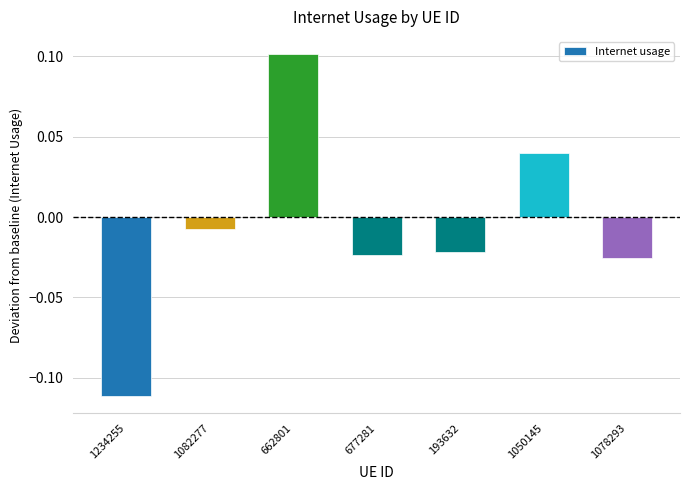

What is the label of the 1st bar from the left?

1234255